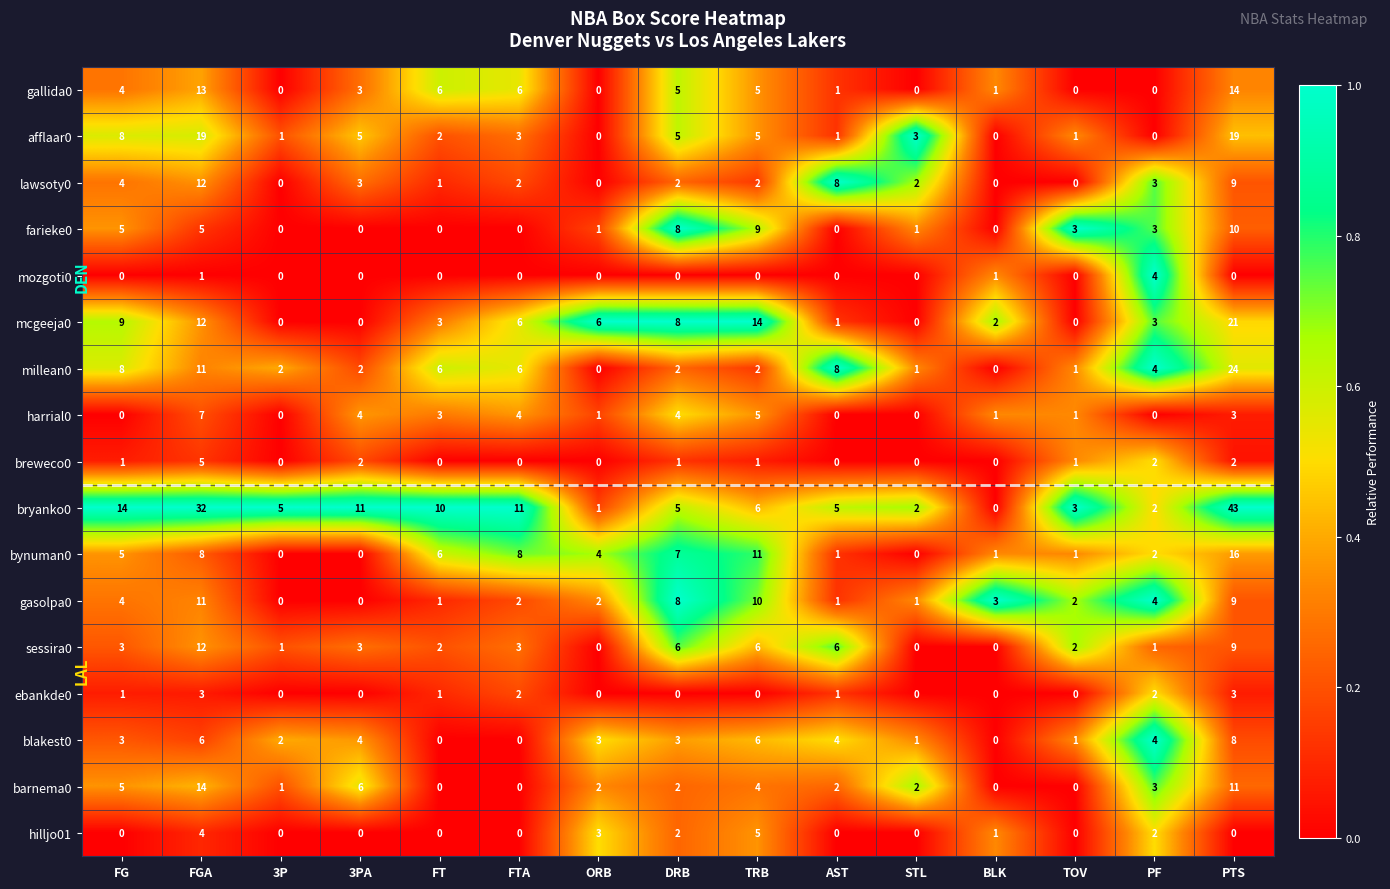

What is the total value across all series at TRB?

91